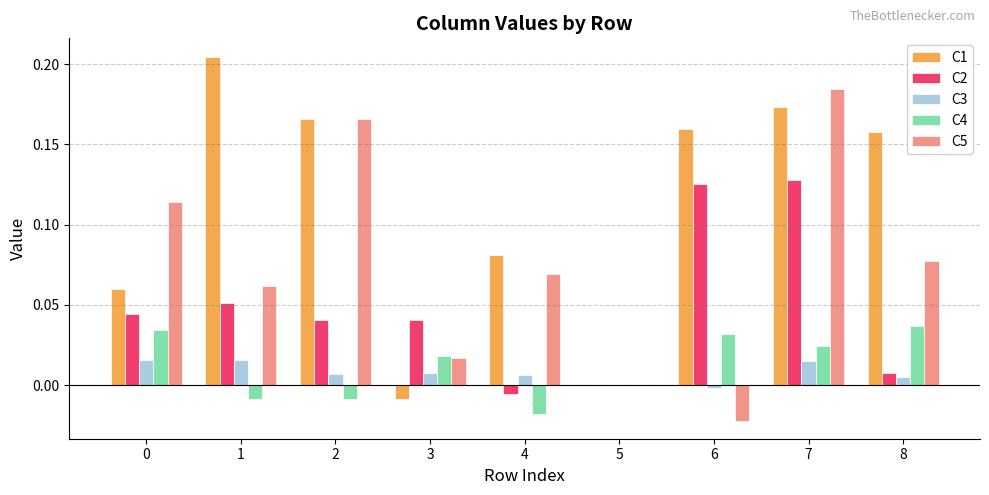

Which series has the largest total across all categories?

C1